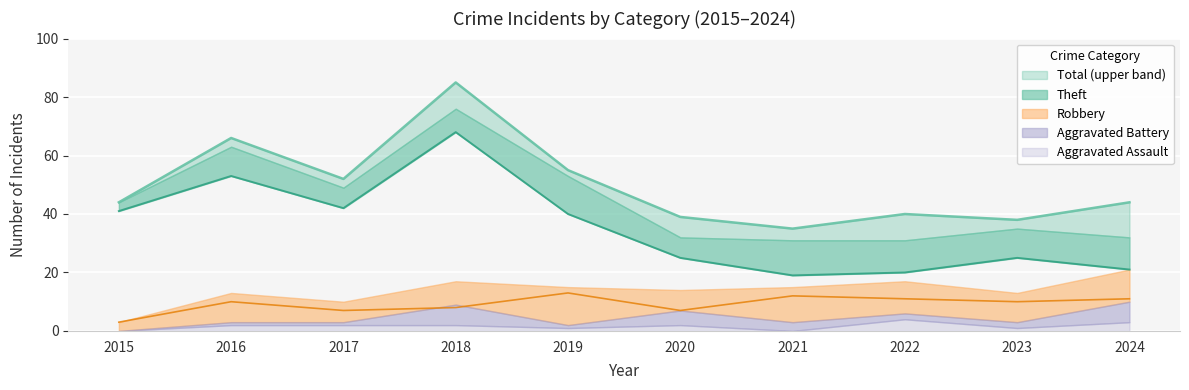

What is the approximate value of Total at 2020, to the nearest 5?

40